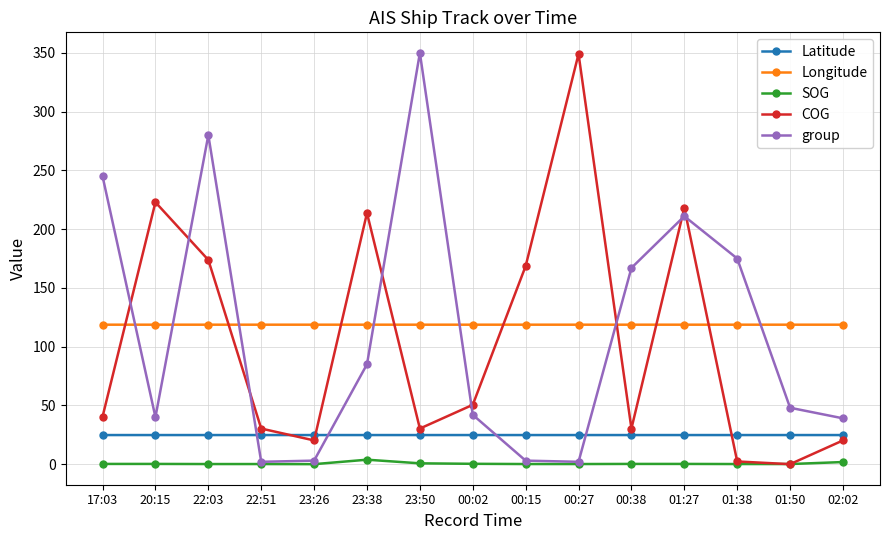

At which category is the sum across all series the highest?

22:03